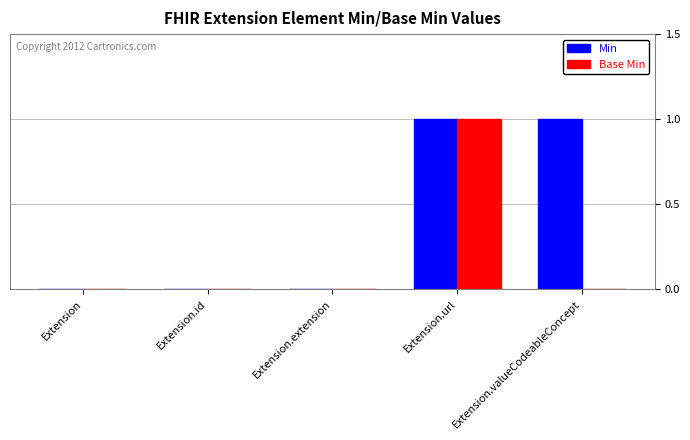

Does the chart contain stacked bars?

No